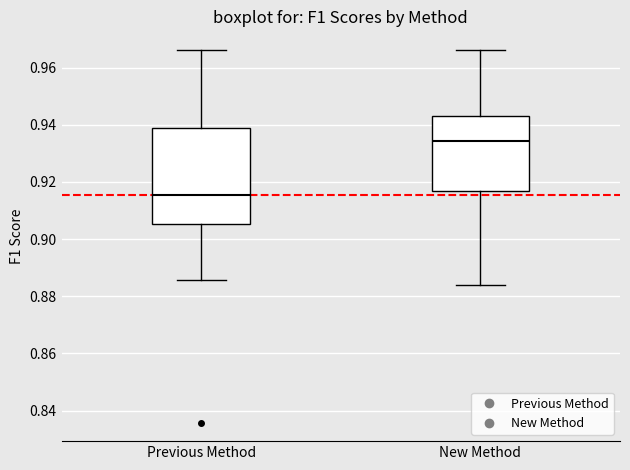

Where does the upper whisker of the box for New Method end on the y-axis? The values are not printed on the chart, so give them approximately, as read against the axis.

0.966